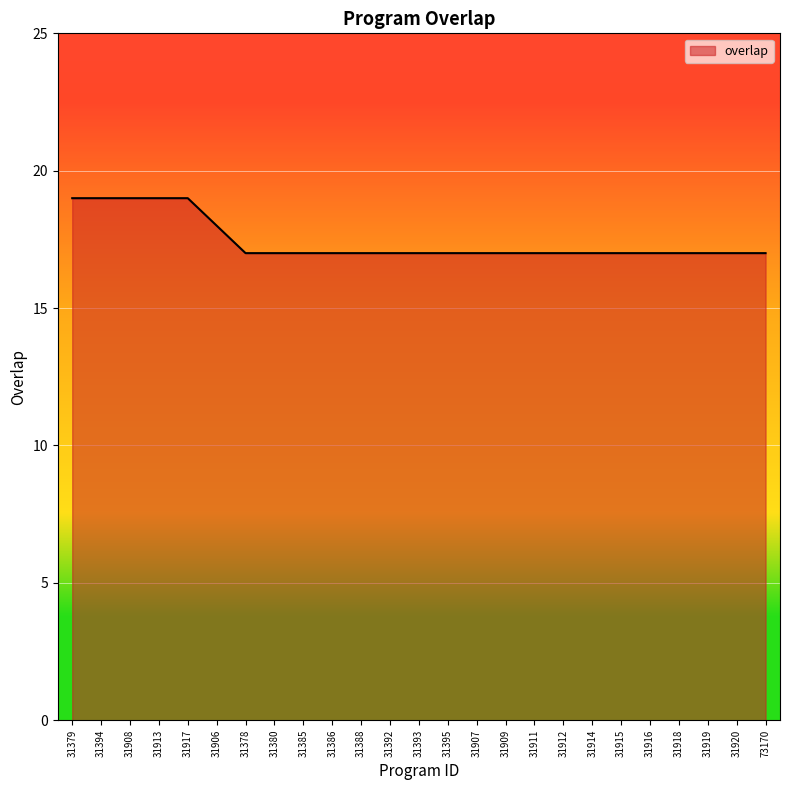

Where is the data nearest to the value 18?

31906